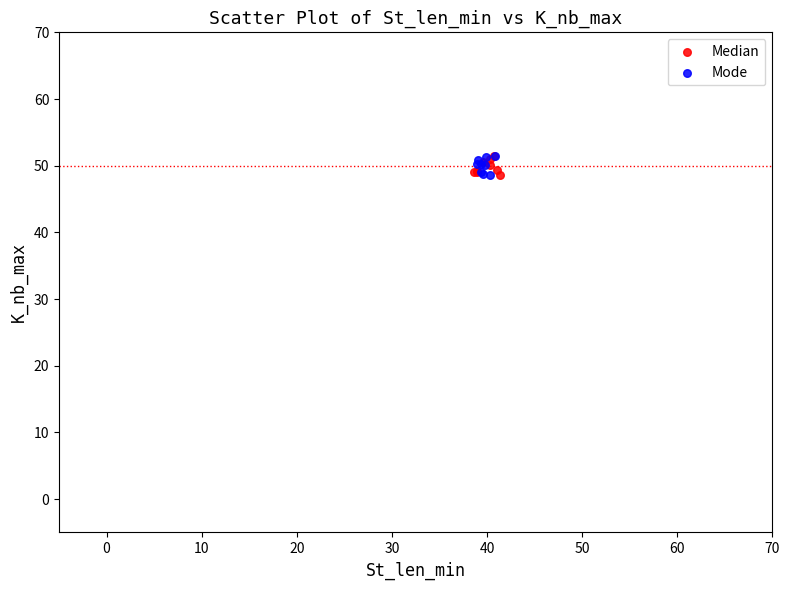

What are all the series names shown in the legend?

Median, Mode